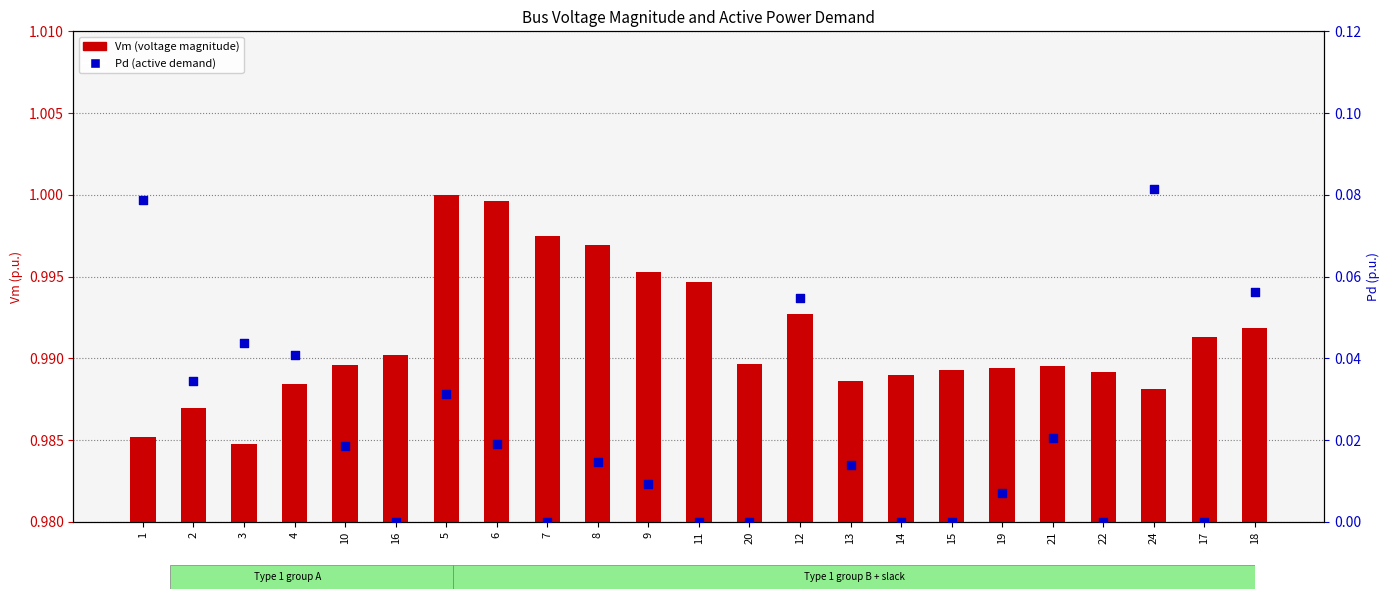

Which series has the widest spread of Y values?

Pd (active demand)